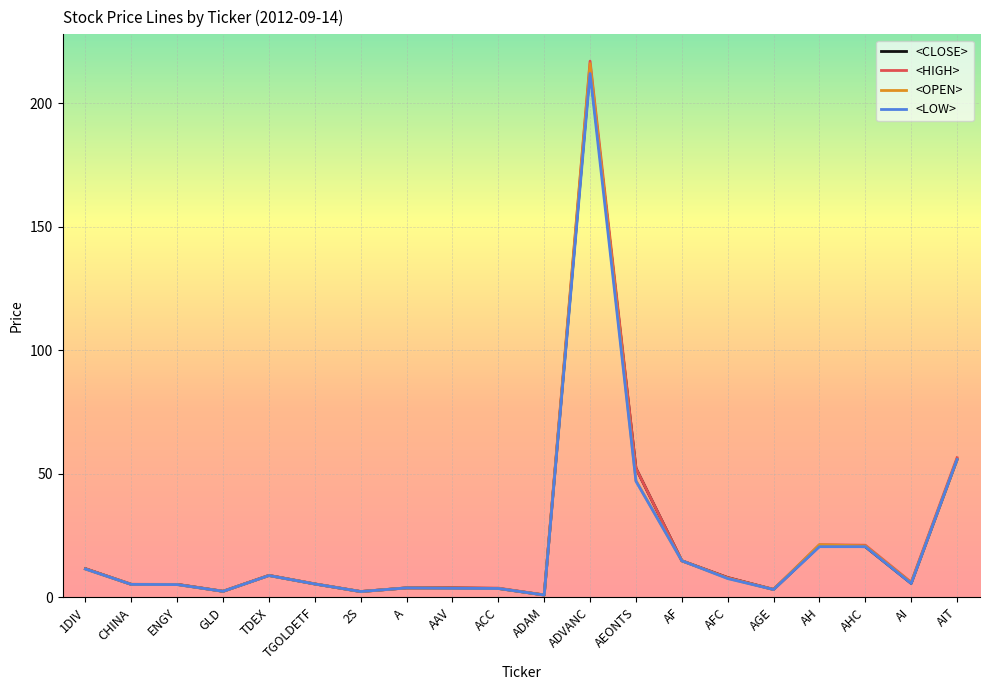

Which series changed the most between ENGY and AIT?

<HIGH>